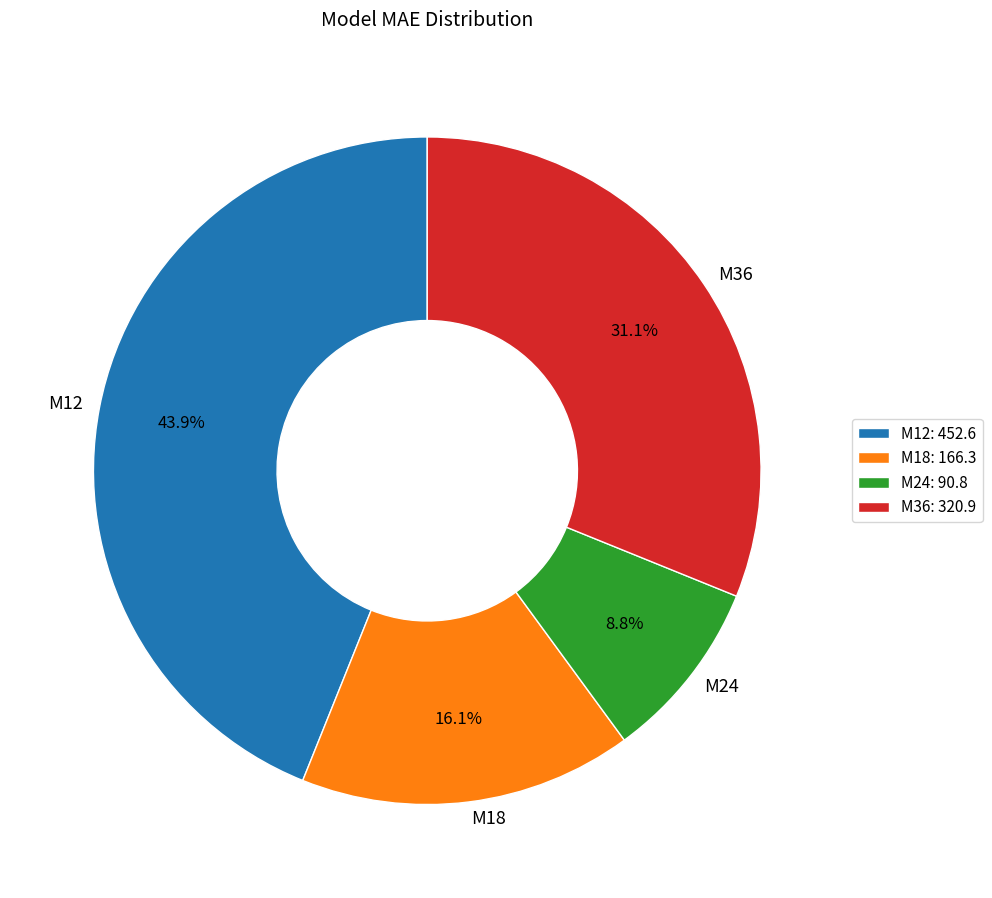

To the nearest percent, what is the difference between the M24 and M18 slice percentages?

7%